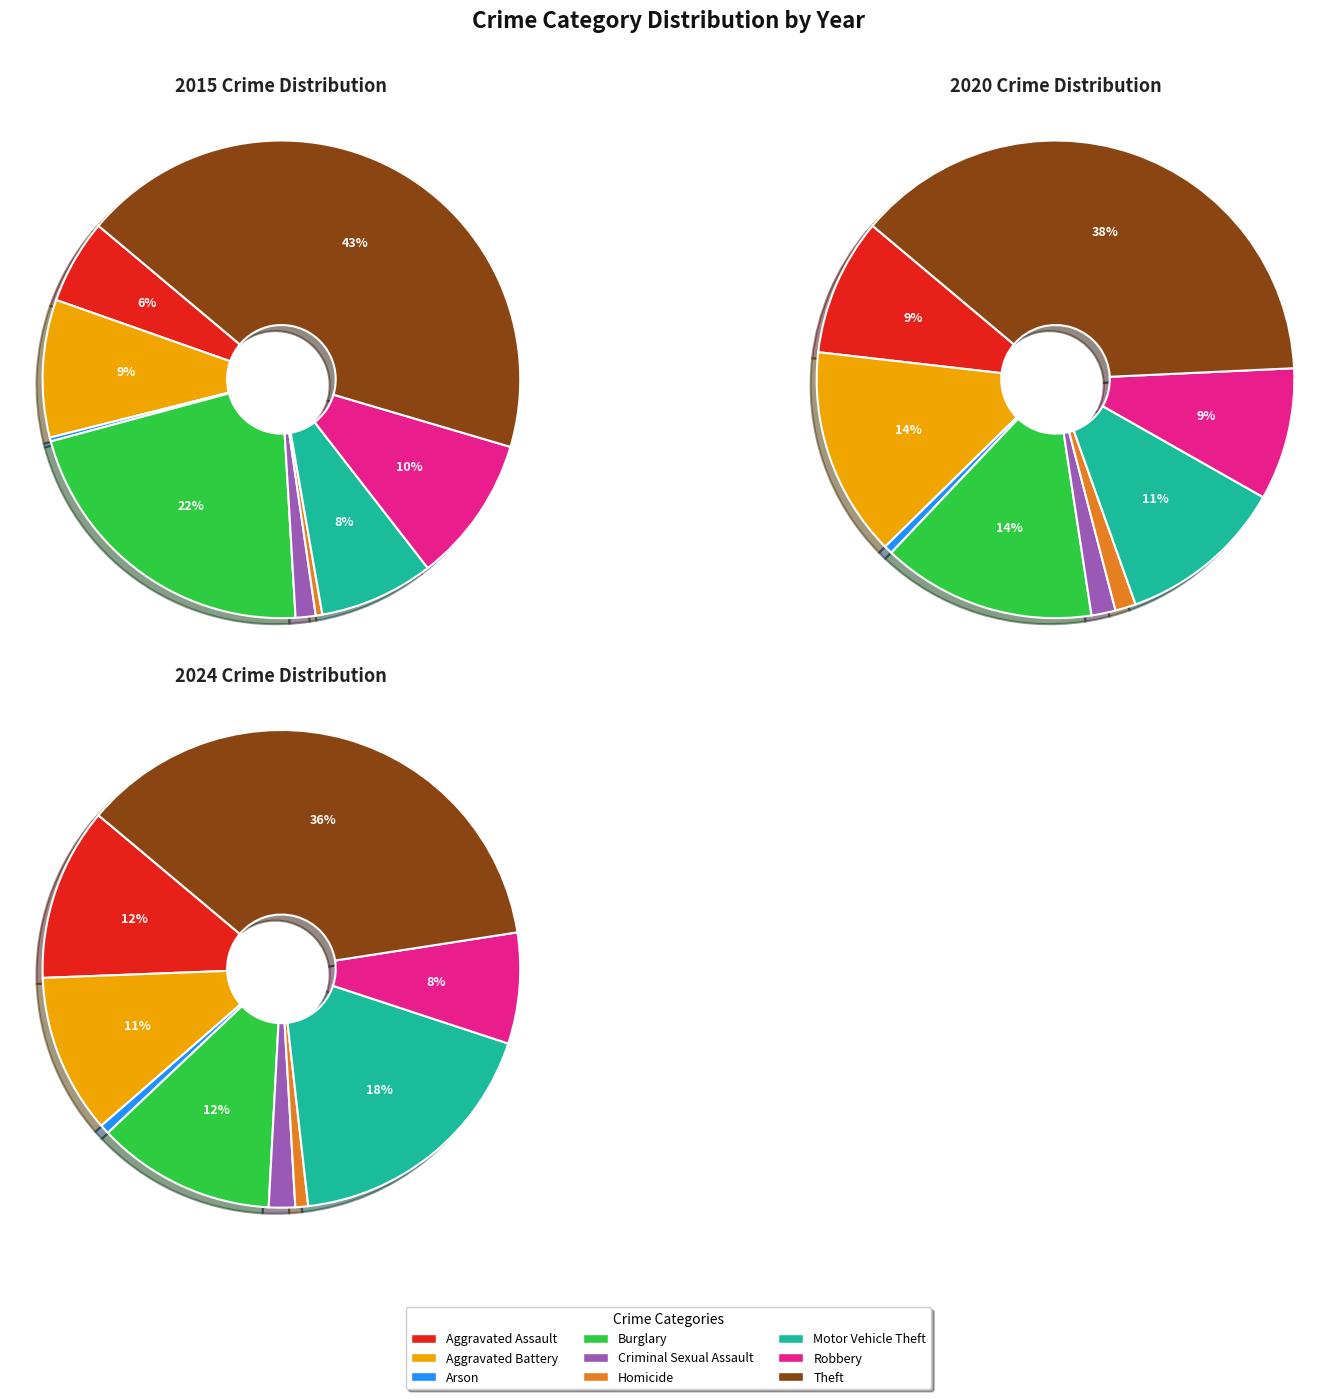

To the nearest percent, what percentage of the pie is Theft?

43%